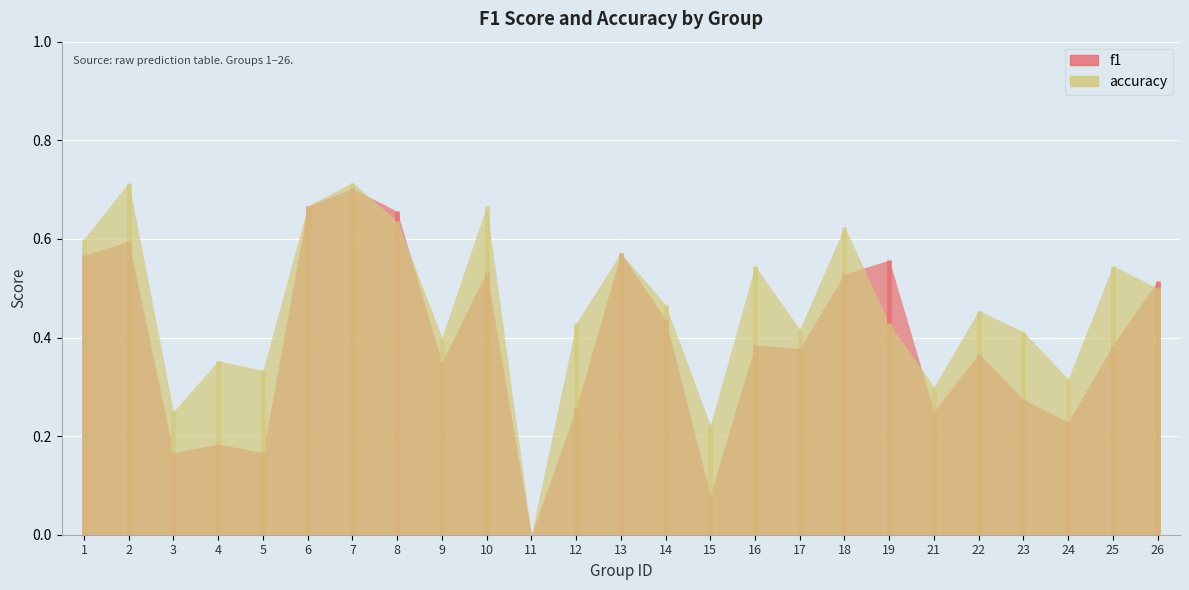

What is the difference between the second highest and second lowest values in the f1 series?

0.6